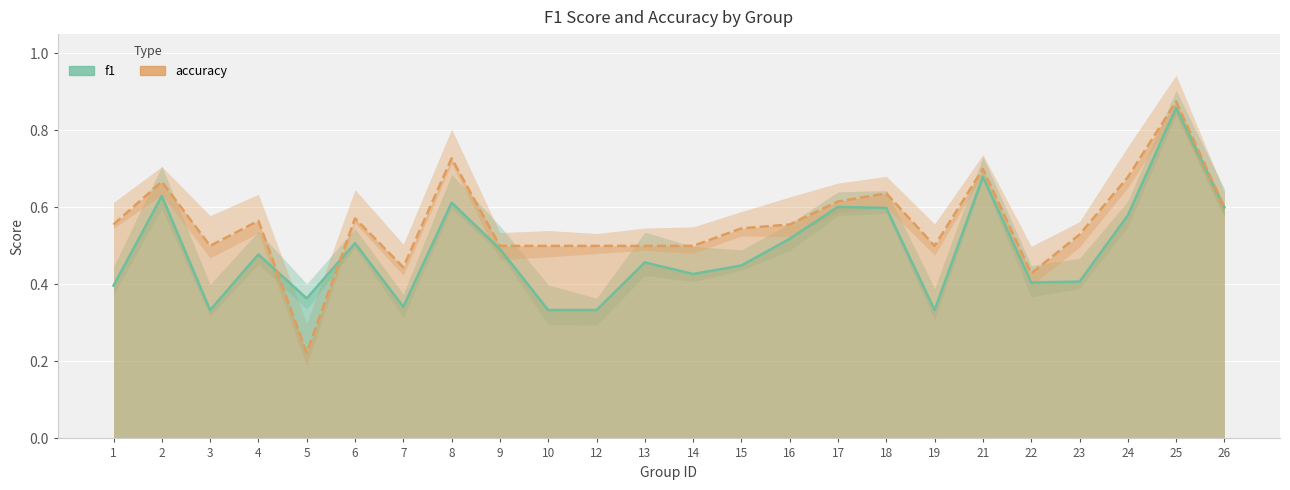

Which series changed the most between 5 and 23?

accuracy